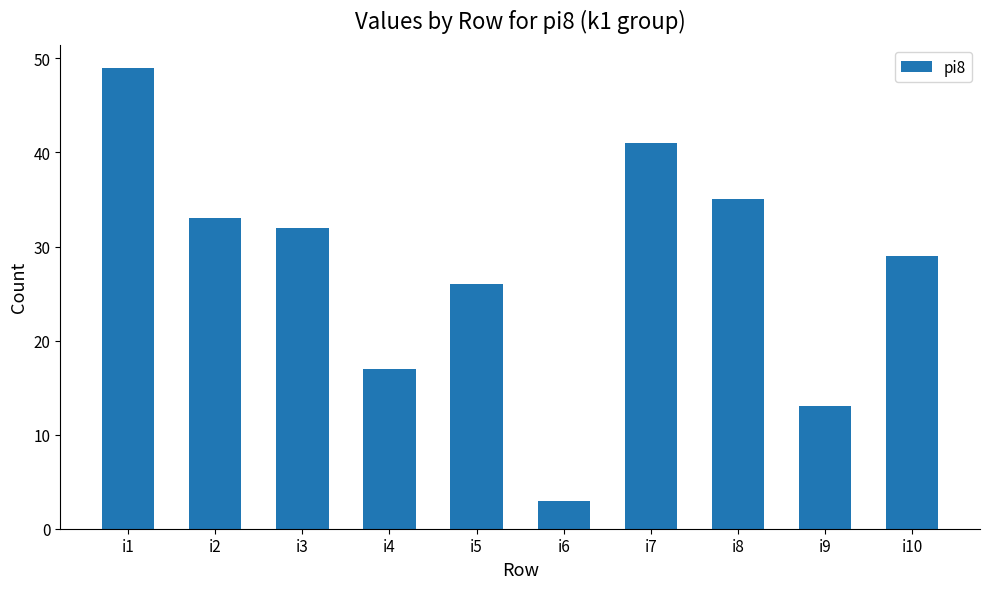

How many data points are less than 32?

5